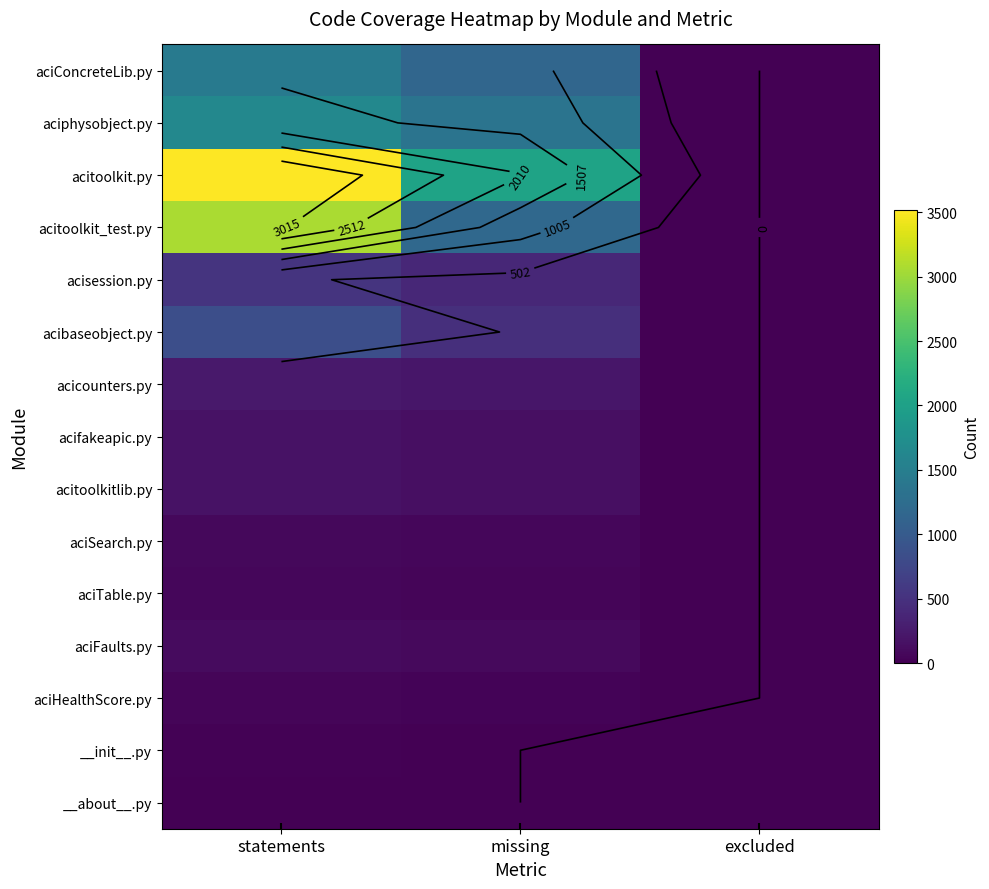

Which series changed the most between statements and excluded?

acitoolkit.py